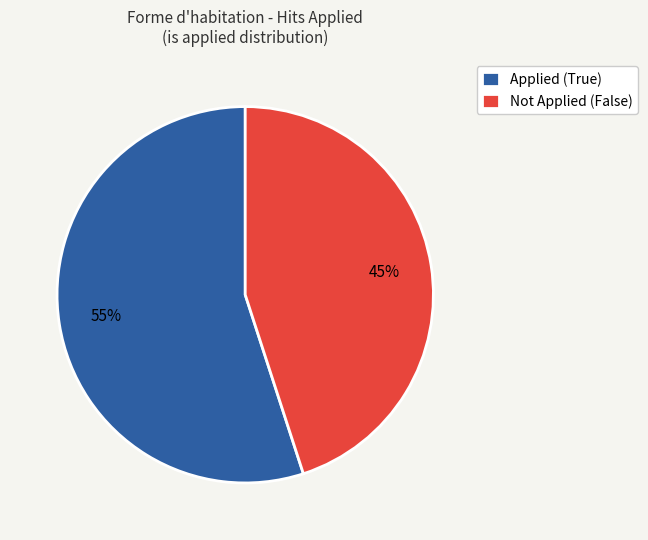

Approximately how many times larger is the value at Applied (True) compared to Not Applied (False)?

1.2